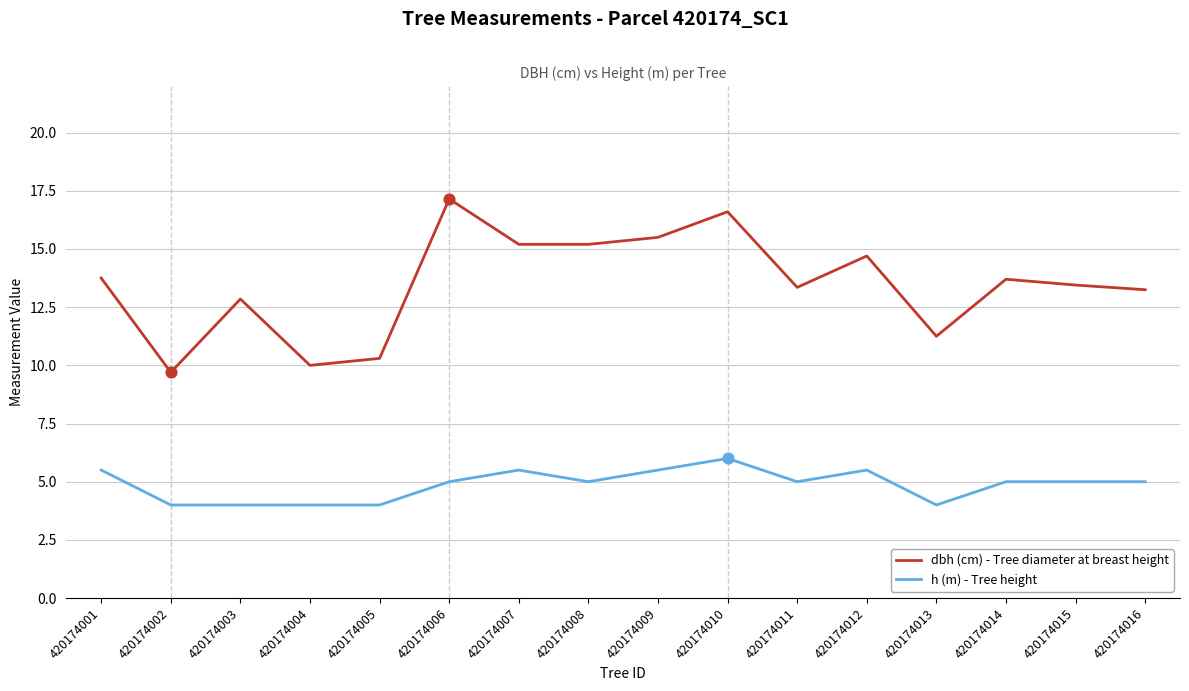

What are all the series names shown in the legend?

dbh (cm) - Tree diameter at breast height, h (m) - Tree height